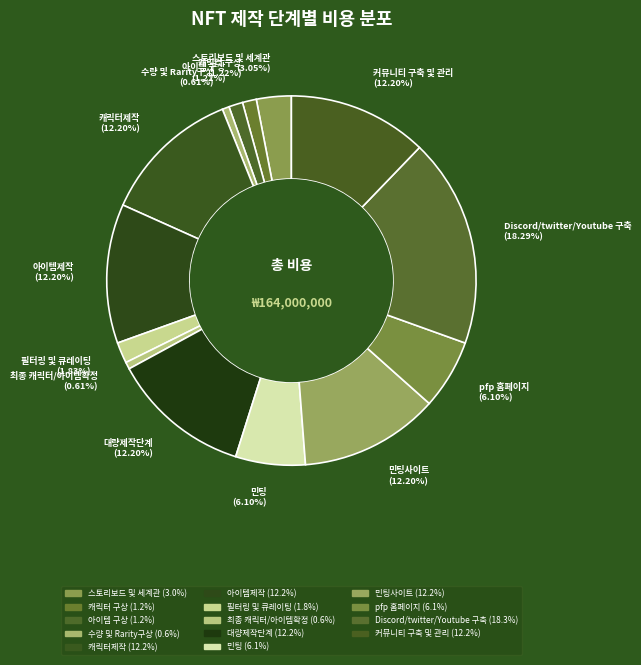

Does any single category account for the majority?

No